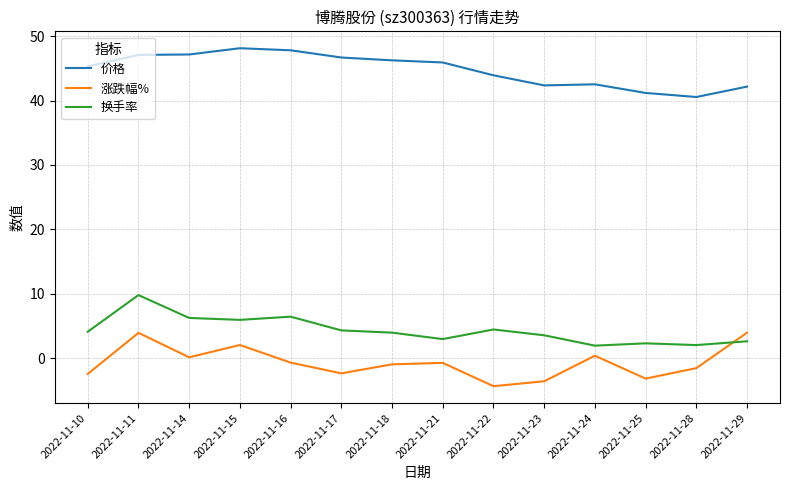

What is the maximum value for 涨跌幅%?

4.0